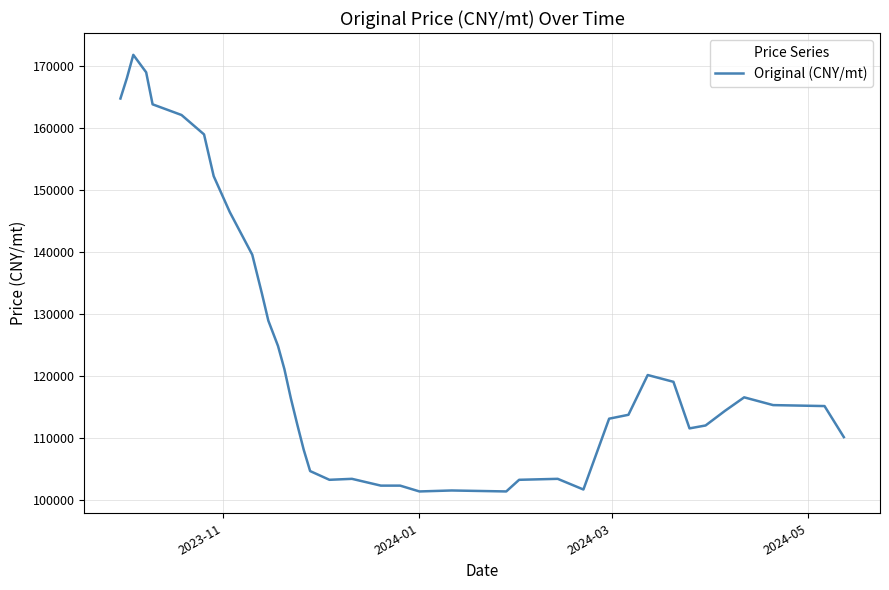

What is the minimum value shown in the chart?

101339.0